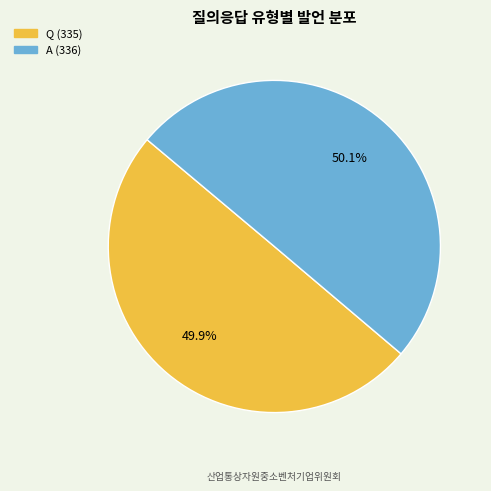

What is the ratio of the value at Q to the value at A?

1.0